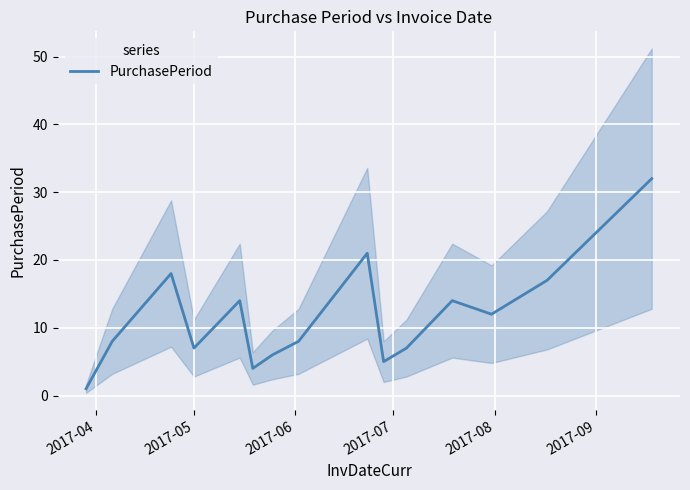

True or false: the data has more than 2 interior local peaks.

True